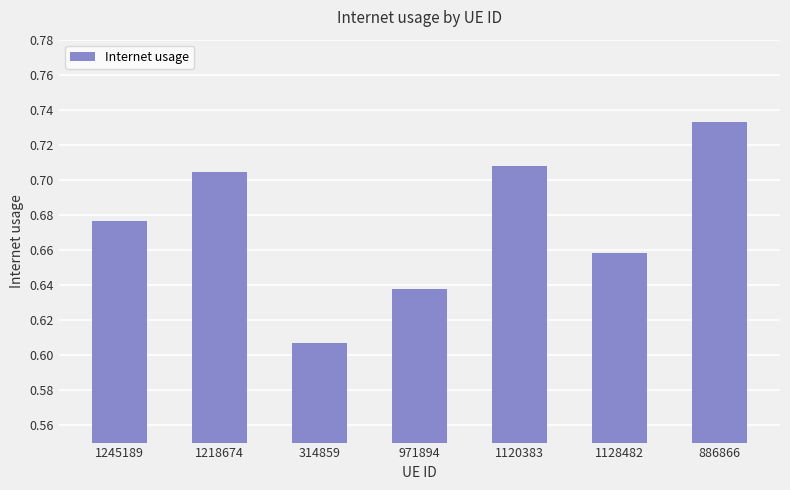

What is the sum of the values at 886866 and 1128482?

1.4